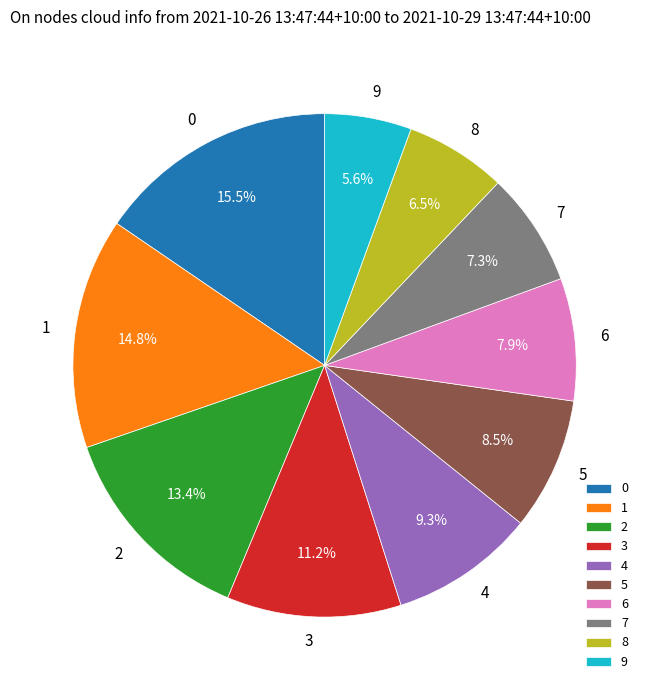

To the nearest percent, what is the combined percentage of 8 and 7?

14%